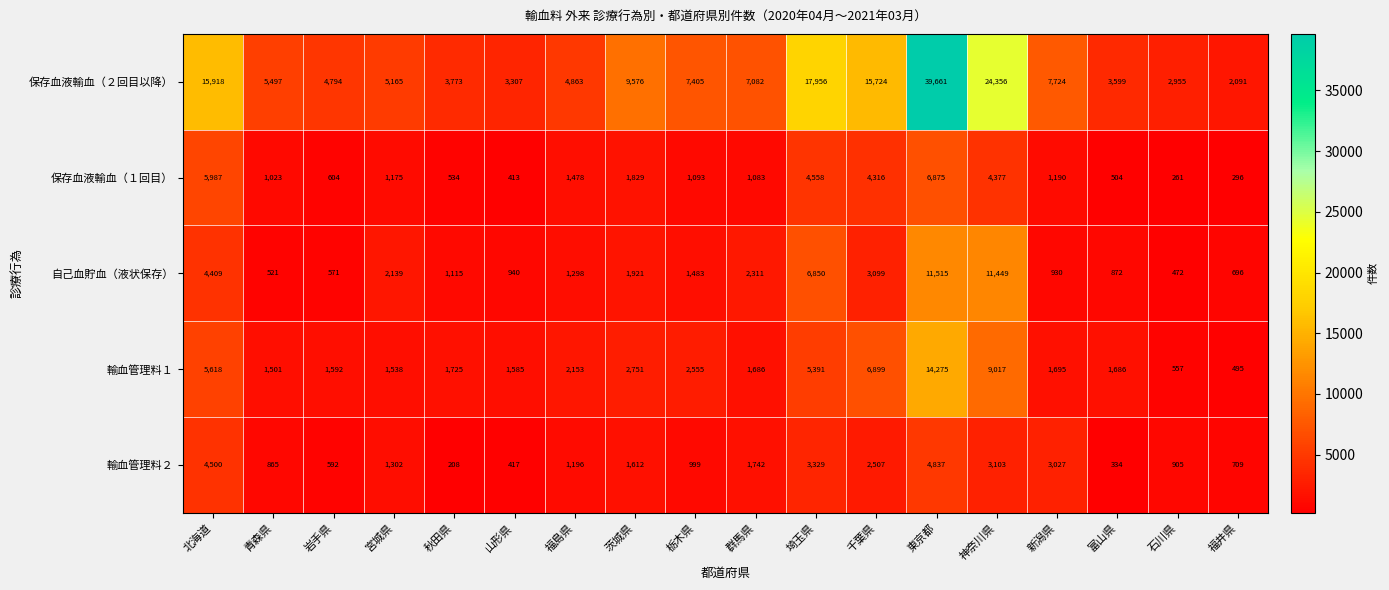

The 保存血液輸血（１回目） series shows 413 at 山形県. True or false?

True